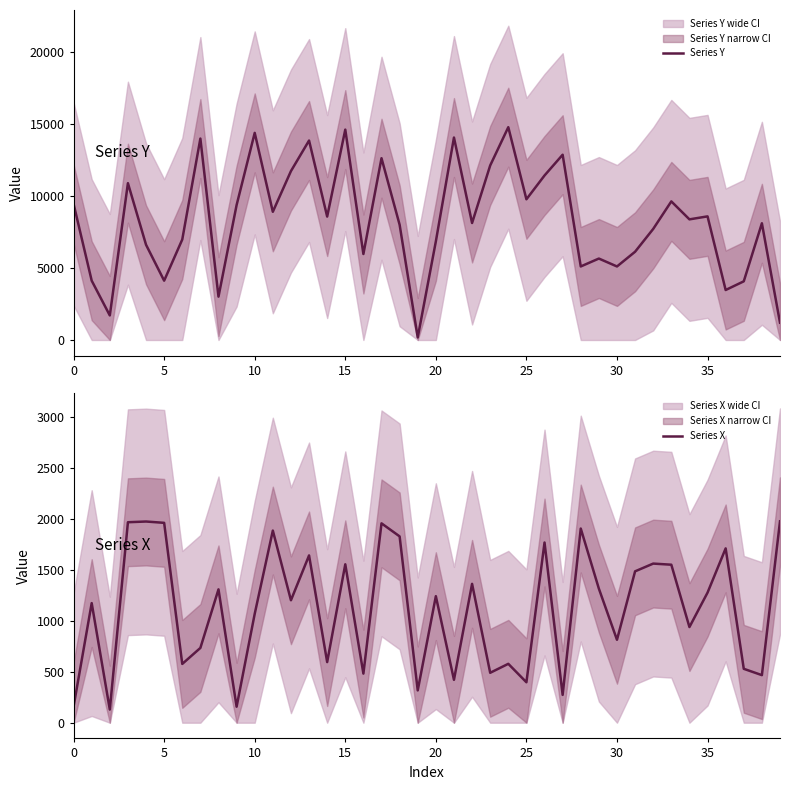

Does the chart display data point markers on the line(s)?

No